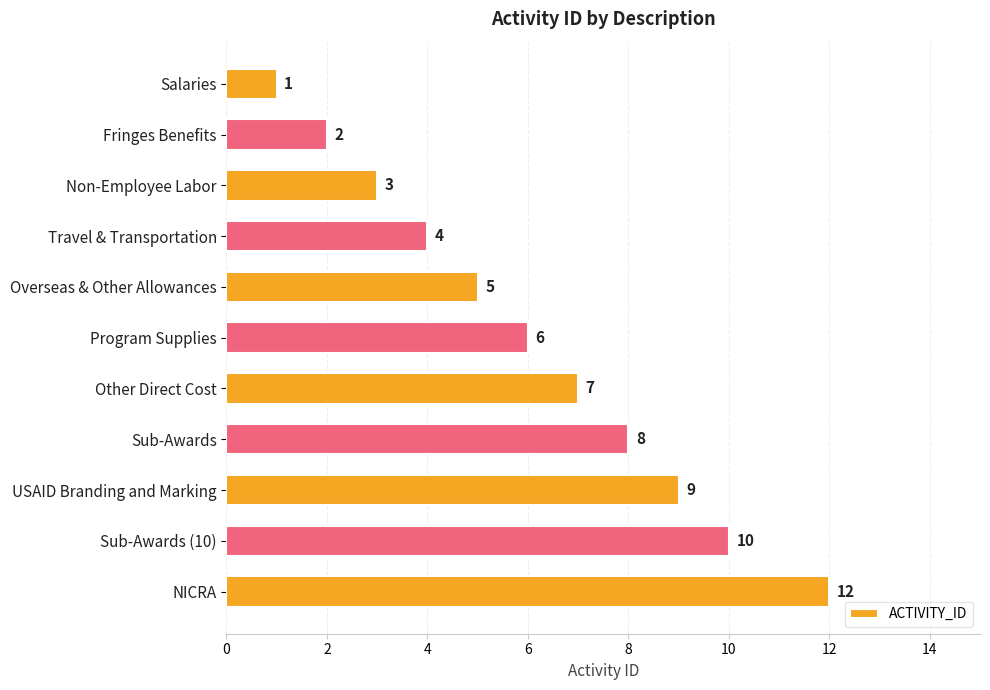

Reading top to bottom, what are all the values shown in this chart?

1	2	3	4	5	6	7	8	9	10	12